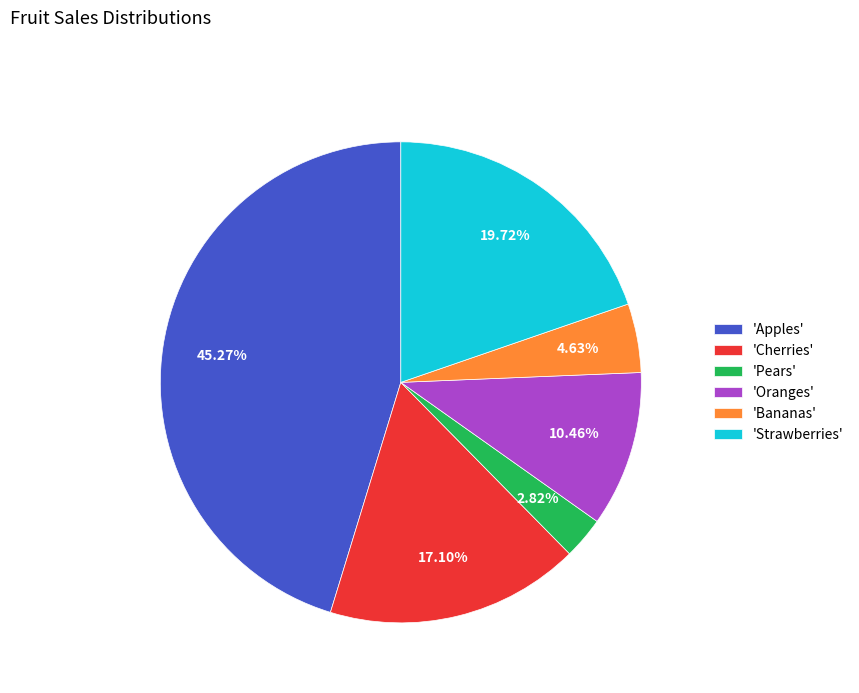

Which slice is the largest?

'Apples'